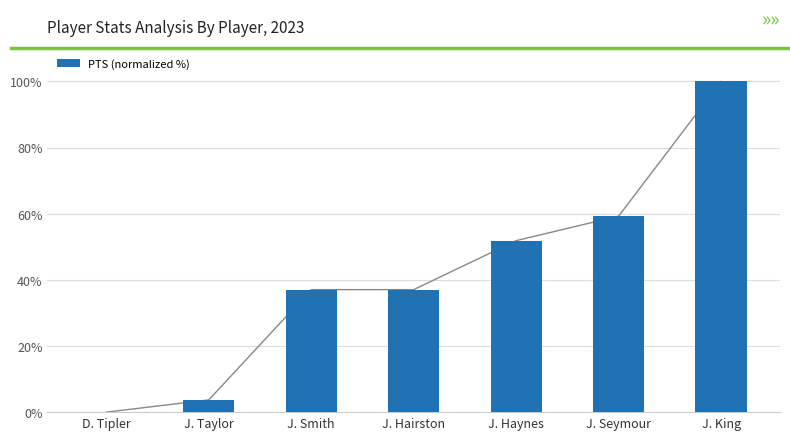

Are the bars grouped side by side (vs. stacked)?

No